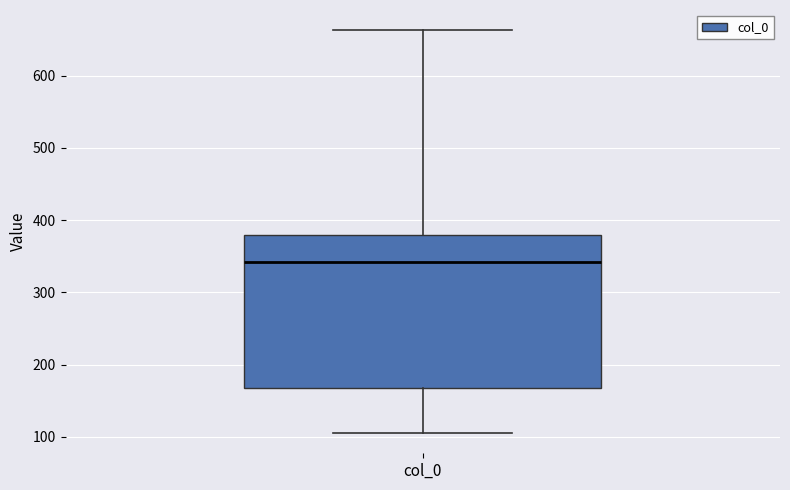

Transcribe this box plot: give where the median line is, the range the box spans, and where the two whiskers end, as read against the y-axis. The values are not printed on the chart, so give them approximately, as read against the axis.

median 340, box 170 to 380, whiskers 110 to 660